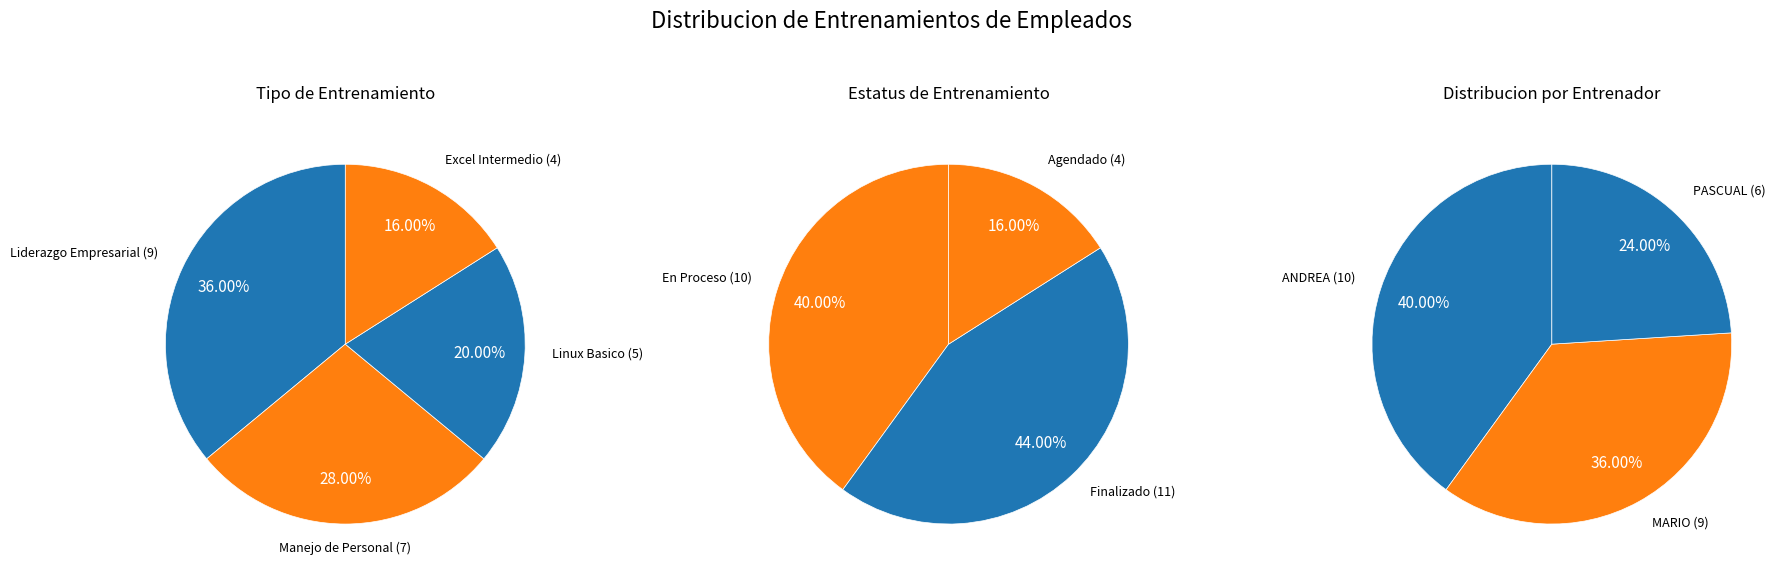

To the nearest percent, what is the difference between the Liderazgo Empresarial and Manejo de Personal slice percentages?

8%